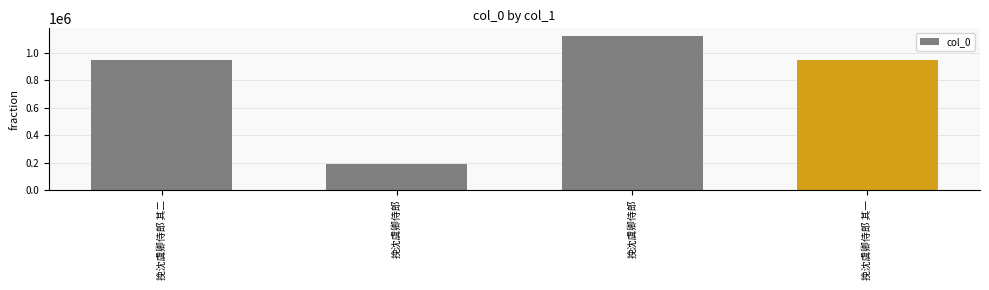

Reading right to left, extract all data points from this chart.

946187	1120029	191780	946186